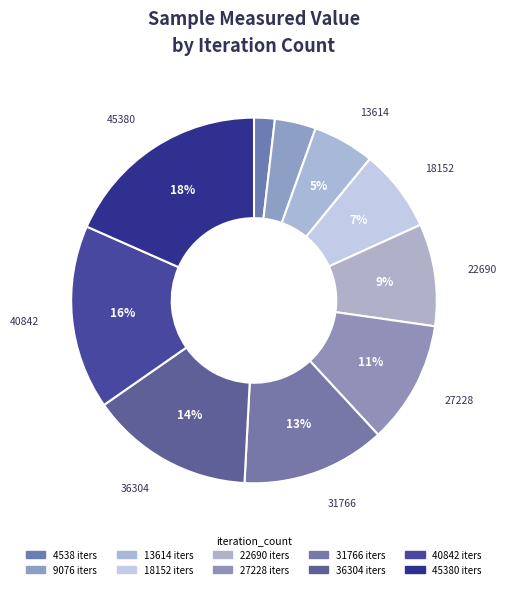

How many segments does this pie chart have?

10